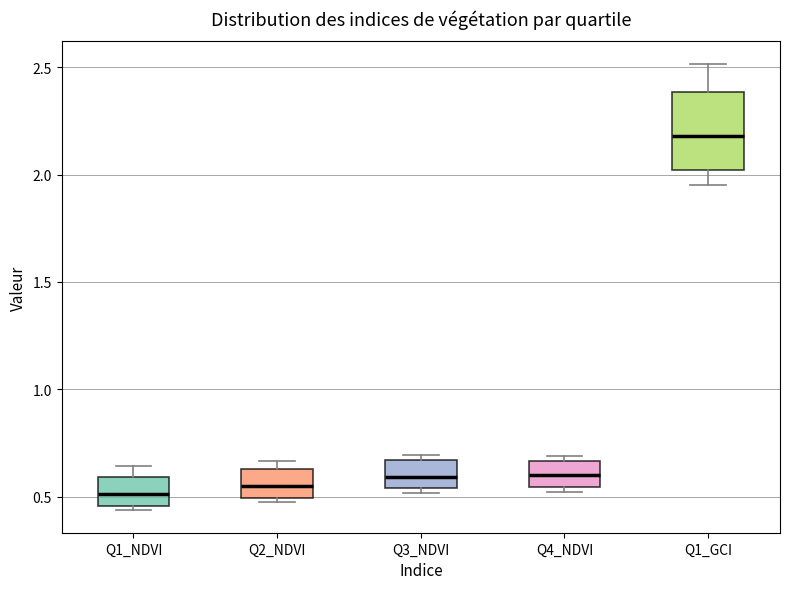

Comparing the boxes themselves (not the whiskers), which one is the tallest?

Q1_GCI